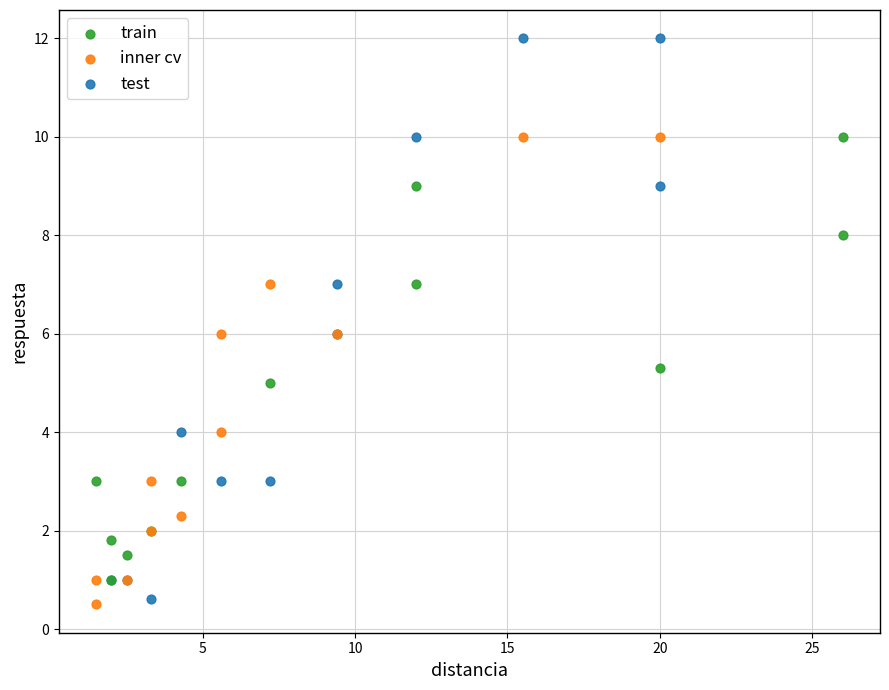

Which series has the largest Y range (max minus min)?

test